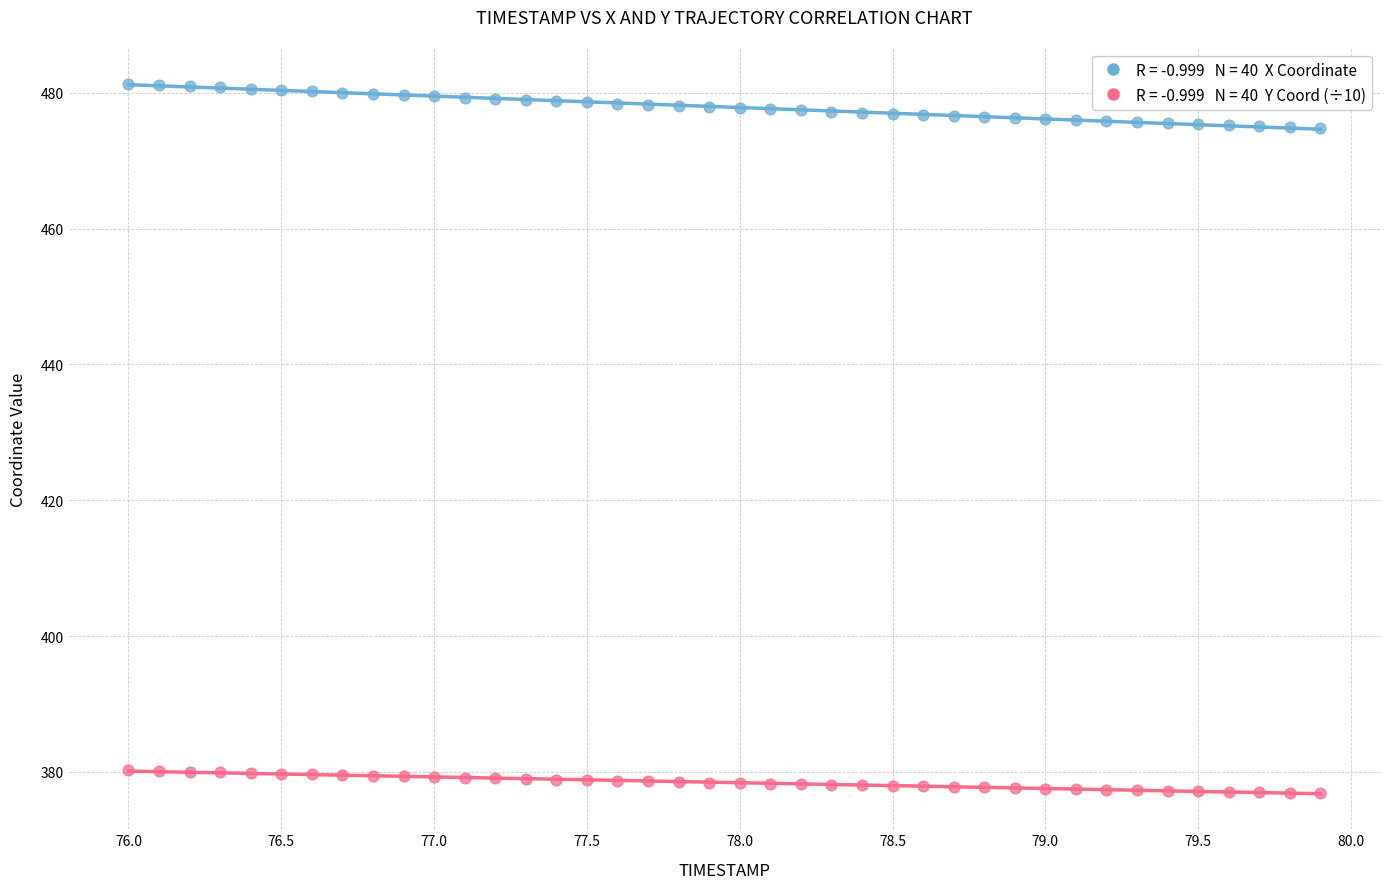

Across all data points, what is the range of X values (max minus min)?

3.9